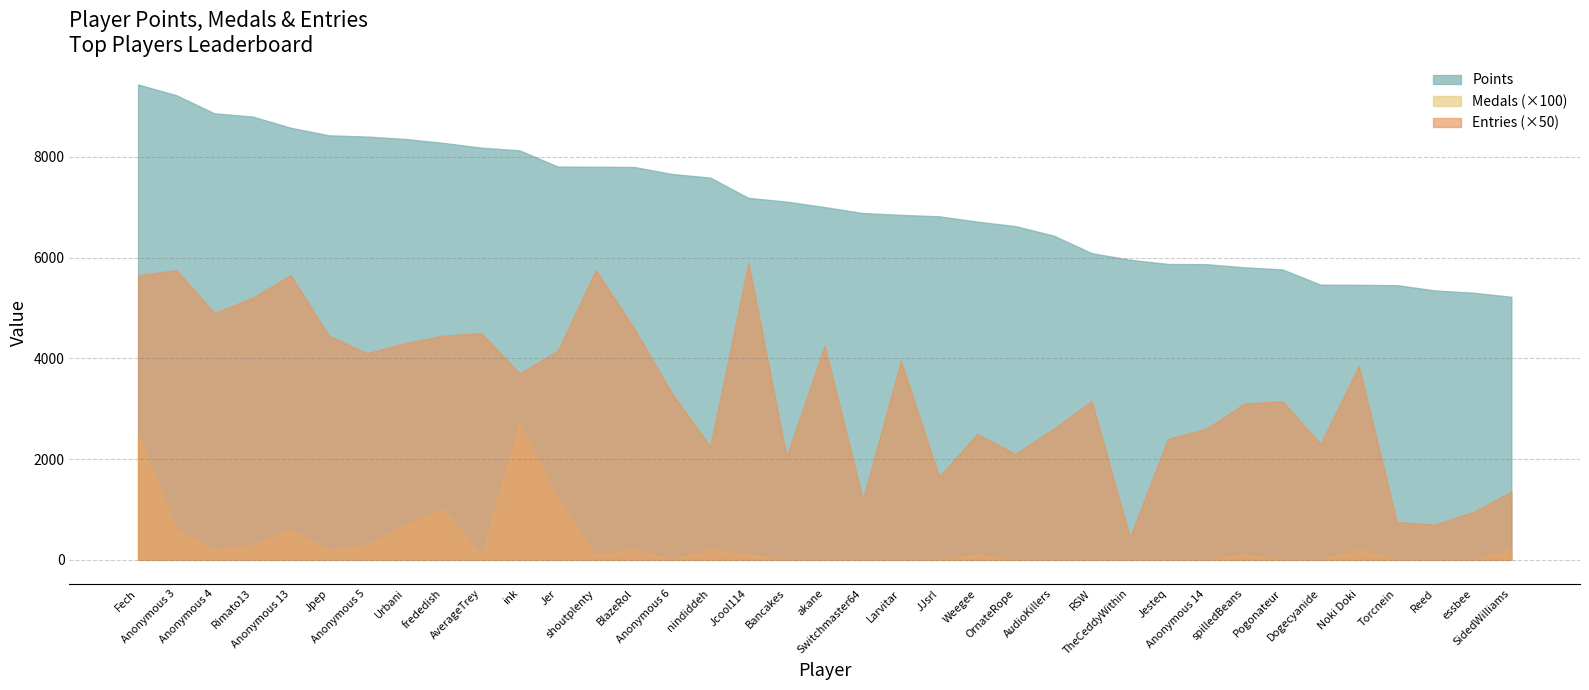

What are all the series names shown in the legend?

Points, Medals, Entries